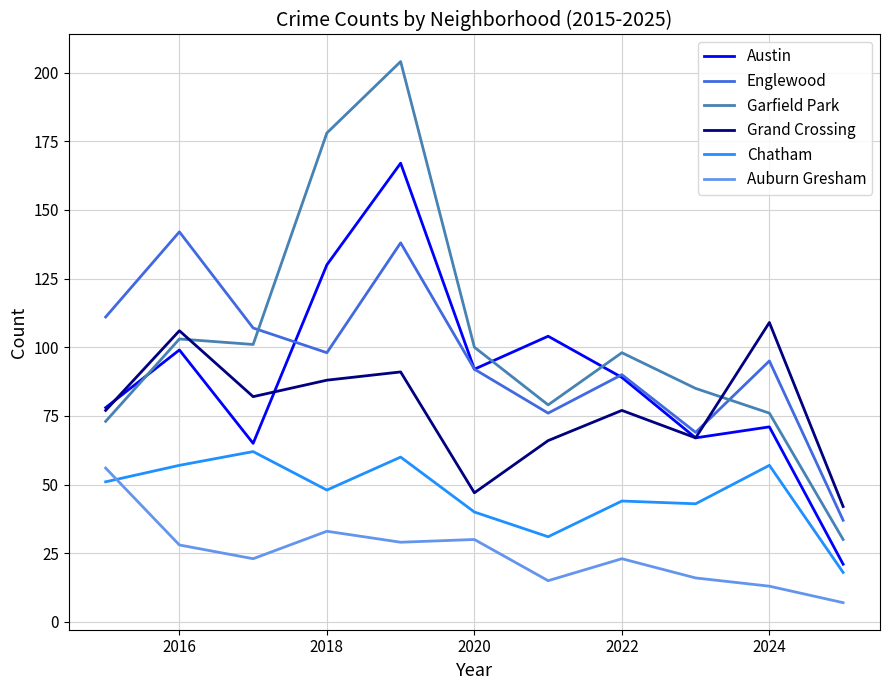

How many times do Auburn Gresham and Chatham cross each other?

1